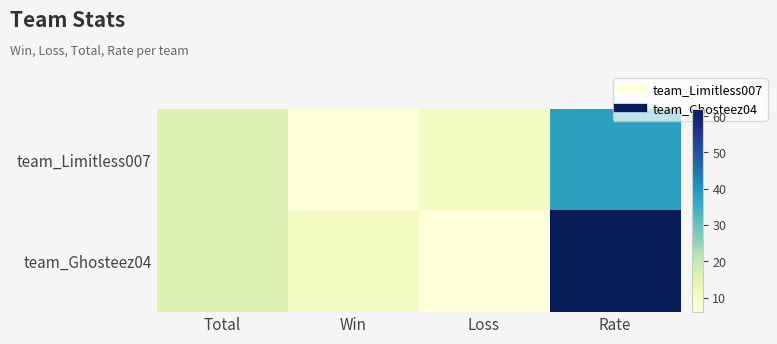

Count the number of categories in the chart.

4